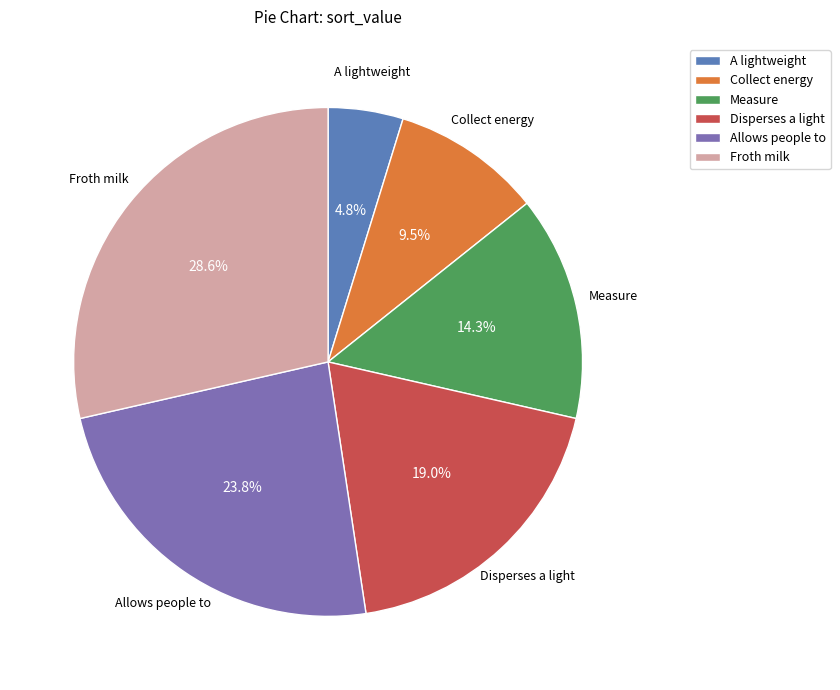

How many slices are in this pie chart?

6